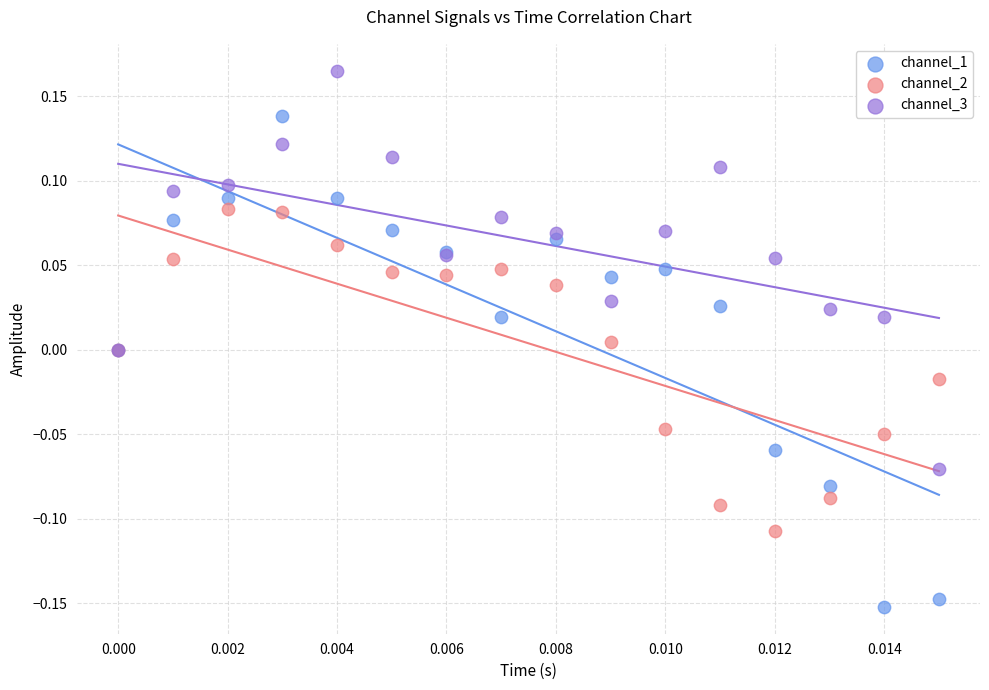

Which series contains the highest Y value?

channel_3